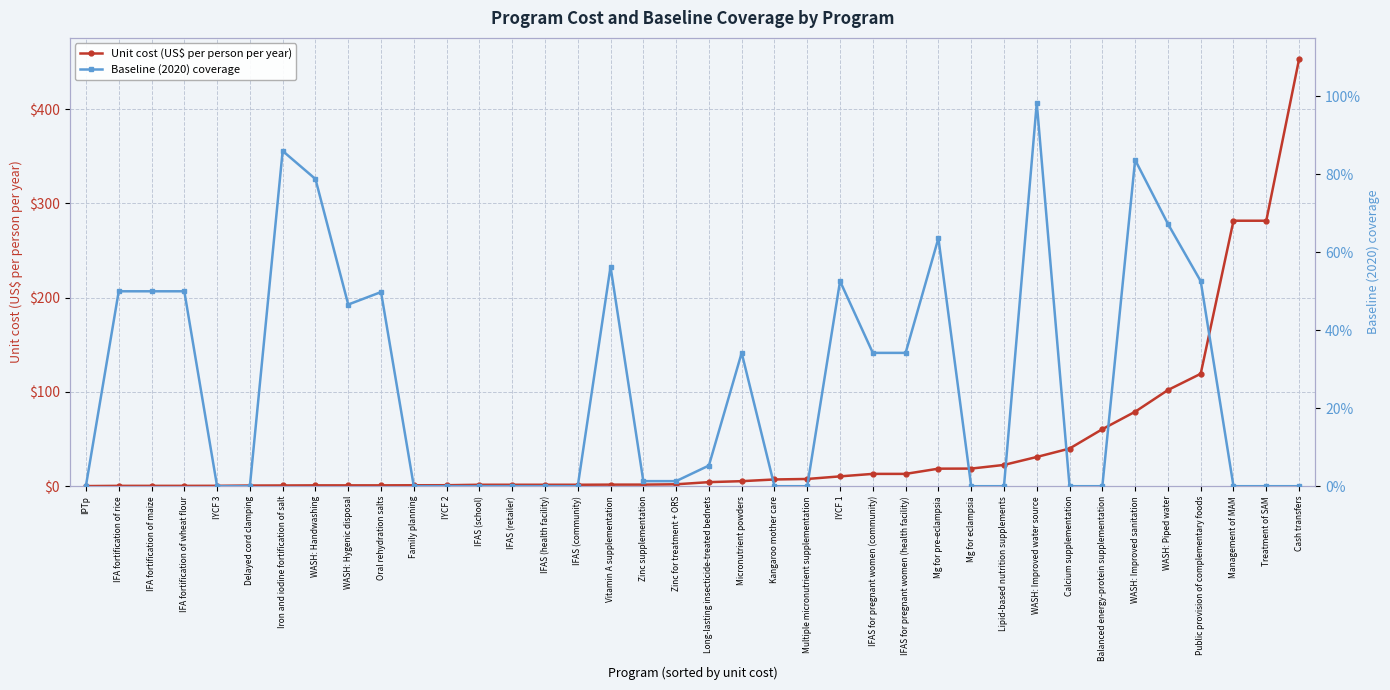

At which category is the sum across all series the highest?

Cash transfers